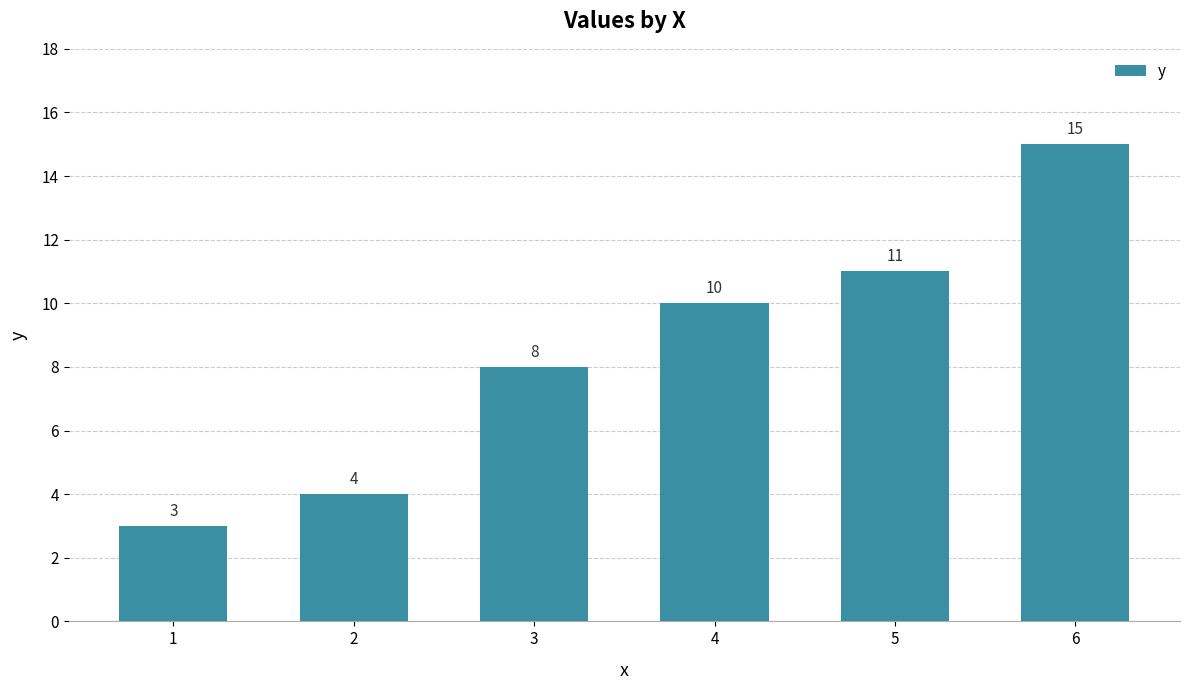

The chart shows a value of 4 at 2. True or false?

True